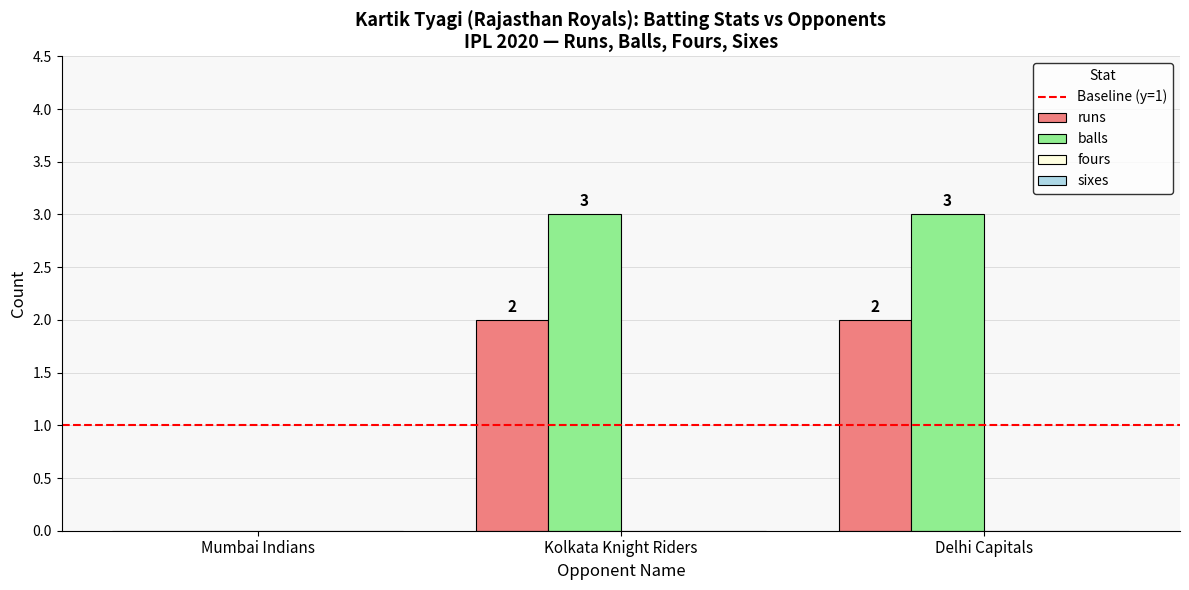

What is the approximate value of balls at Kolkata Knight Riders?

3